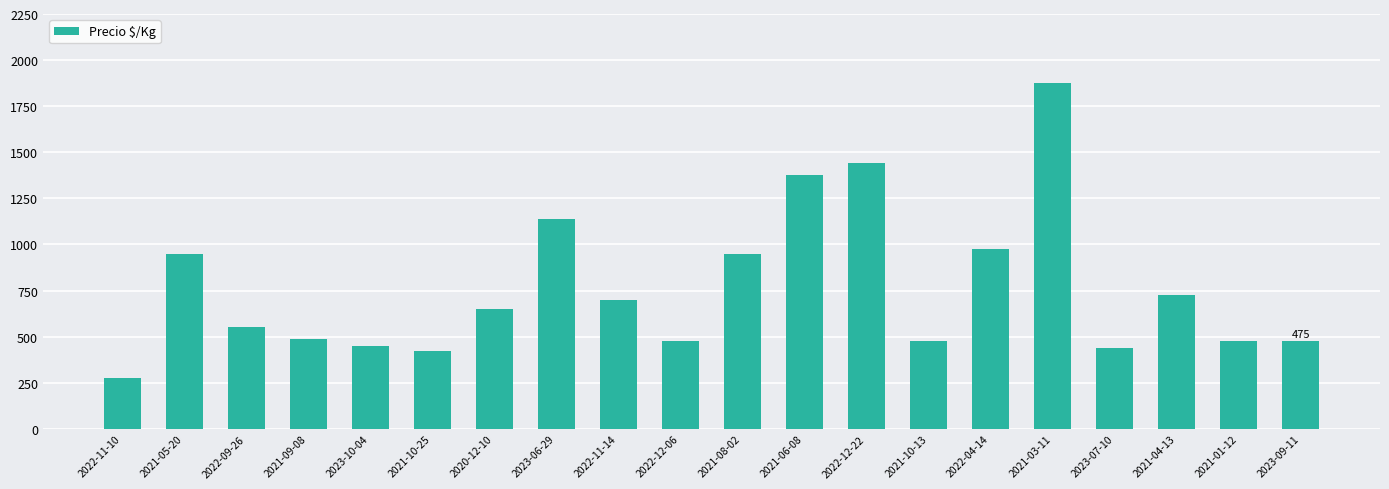

Does the chart contain any negative values?

No